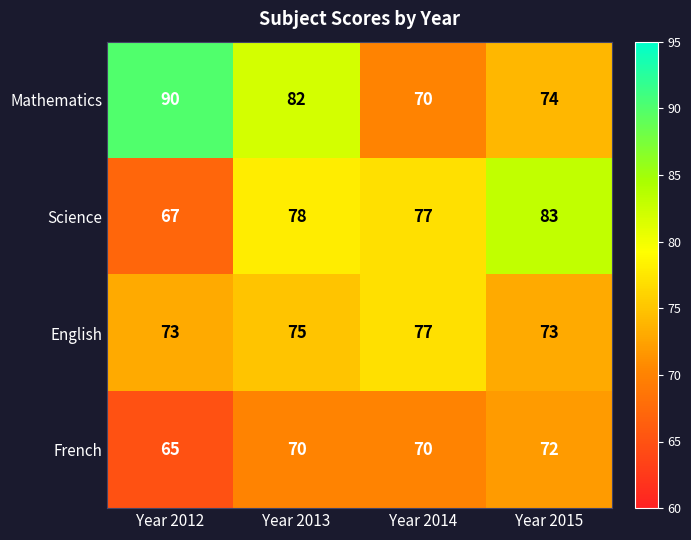

Reading left to right, transcribe all the data shown in this chart.

Mathematics: 90	82	70	74
Science: 67	78	77	83
English: 73	75	77	73
French: 65	70	70	72